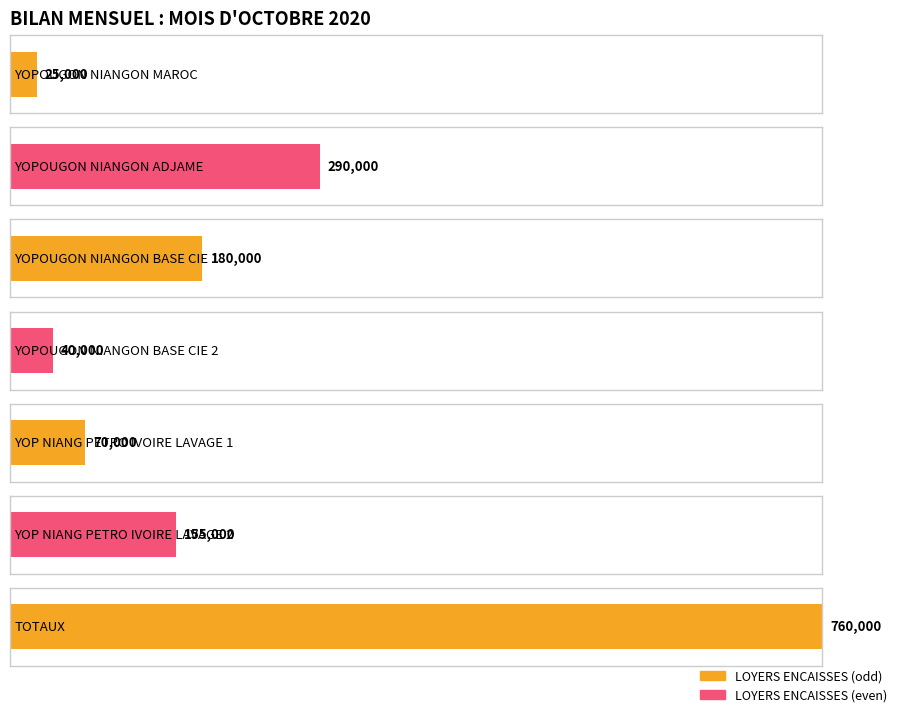

Reading right to left, transcribe all the data shown in this chart.

TOTAUX=760000	YOP NIANG PETRO IVOIRE LAVAGE 2=155000	YOP NIANG PETRO IVOIRE LAVAGE 1=70000	YOPOUGON NIANGON BASE CIE 2=40000	YOPOUGON NIANGON BASE CIE 1=180000	YOPOUGON NIANGON ADJAME=290000	YOPOUGON NIANGON MAROC=25000